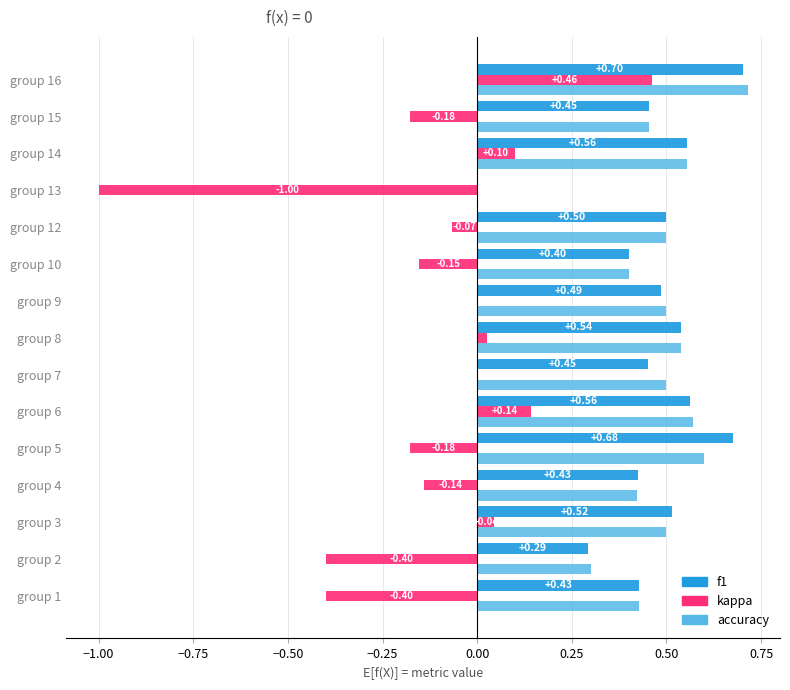

What is the sum of all accuracy values?

7.0